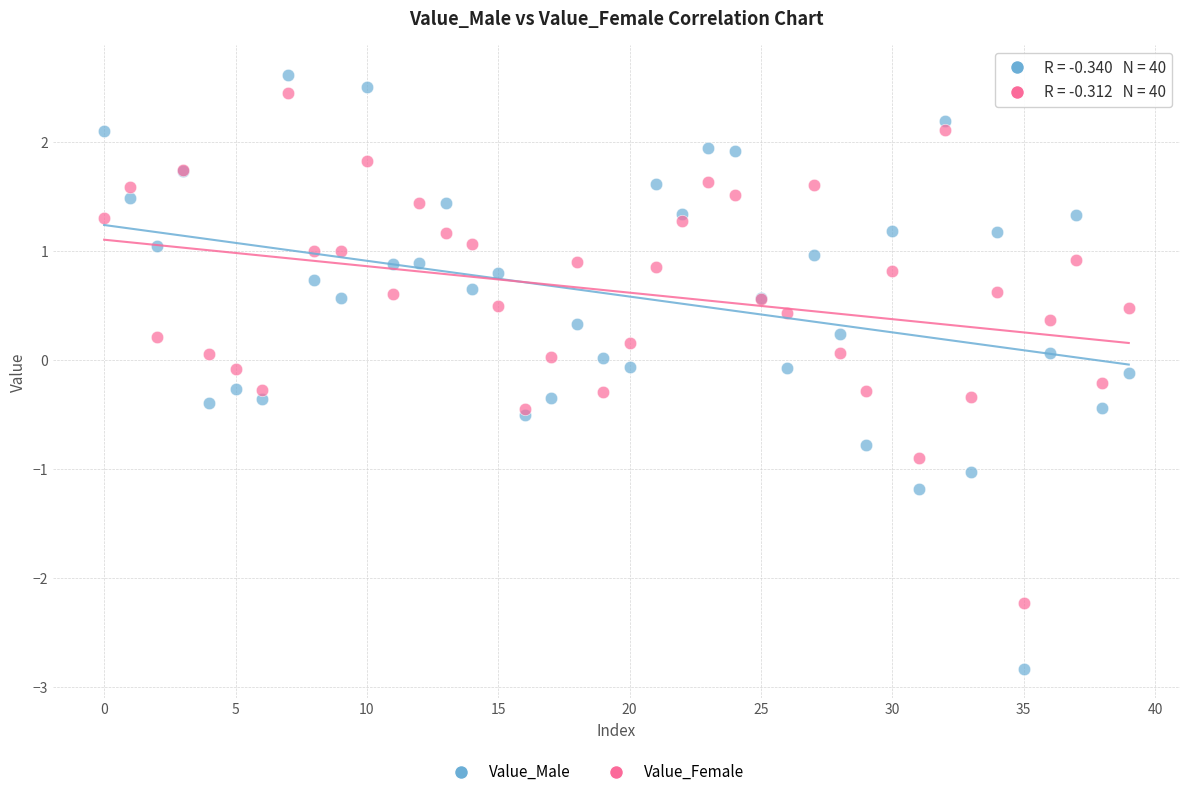

Which series has the widest spread of Y values?

Value_Male